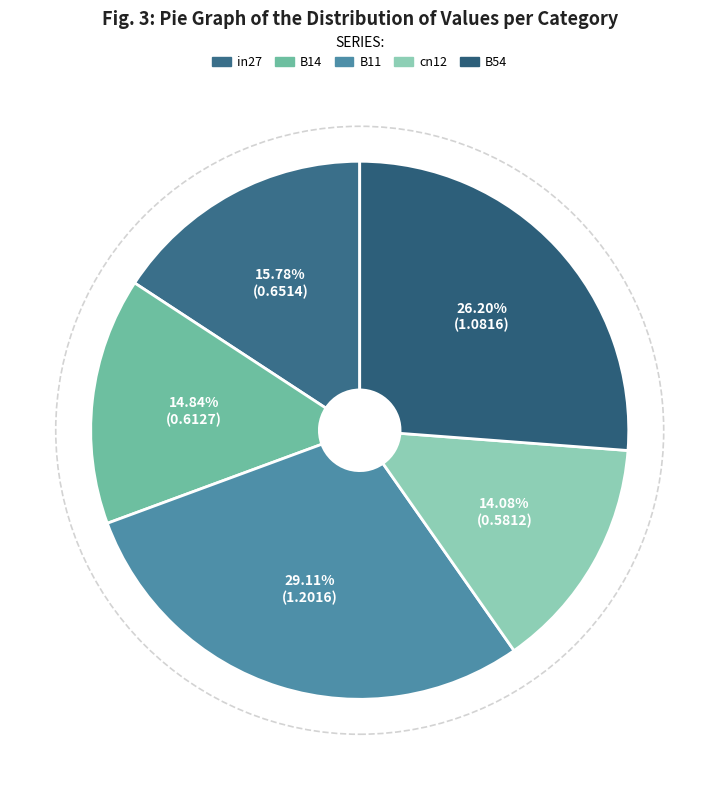

Is there a majority slice in this chart?

No